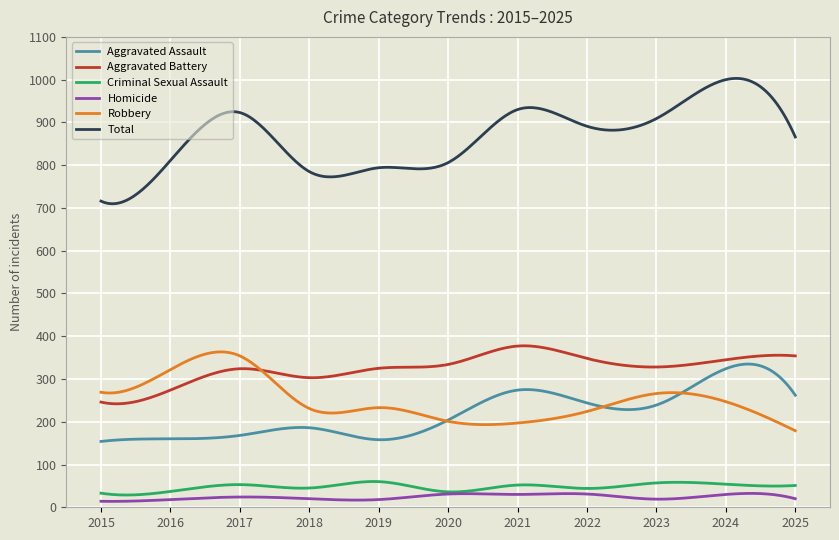

Which series has the largest total across all categories?

Total